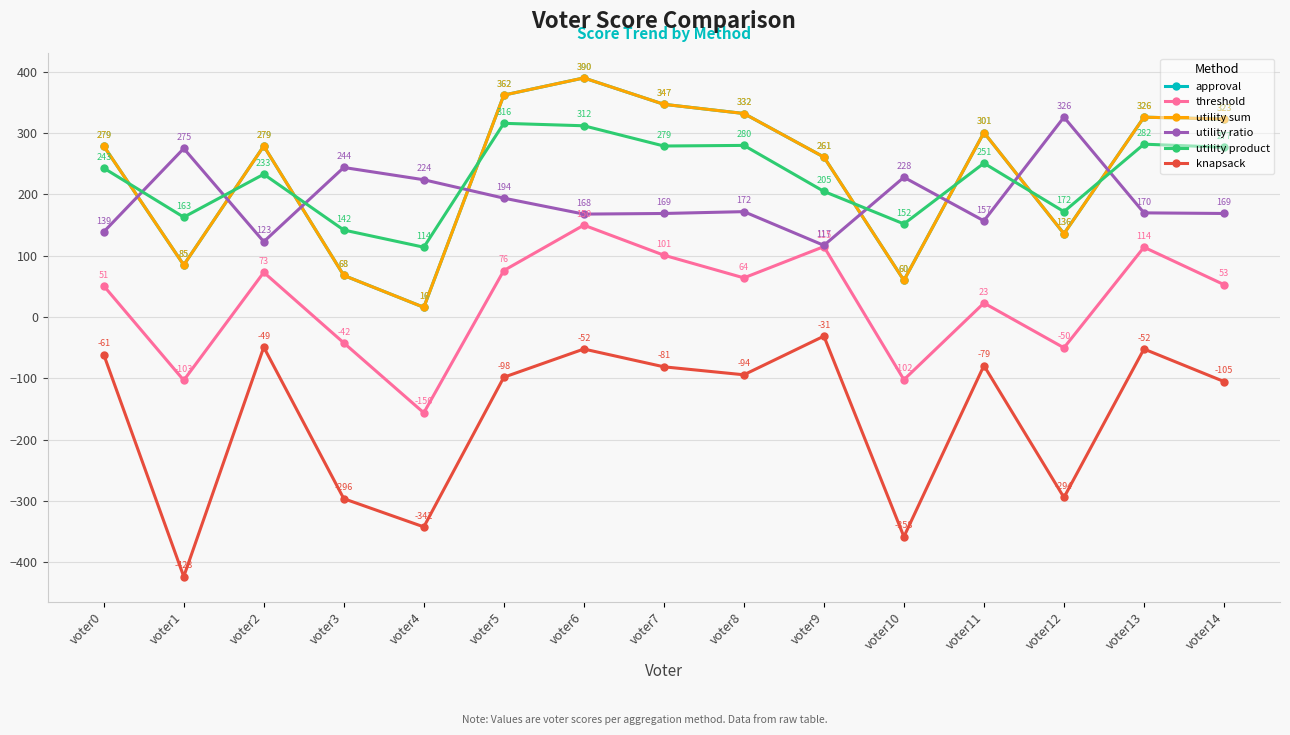

At voter10, list the series in order from largest to smallest.

utility ratio, utility product, approval, utility sum, threshold, knapsack